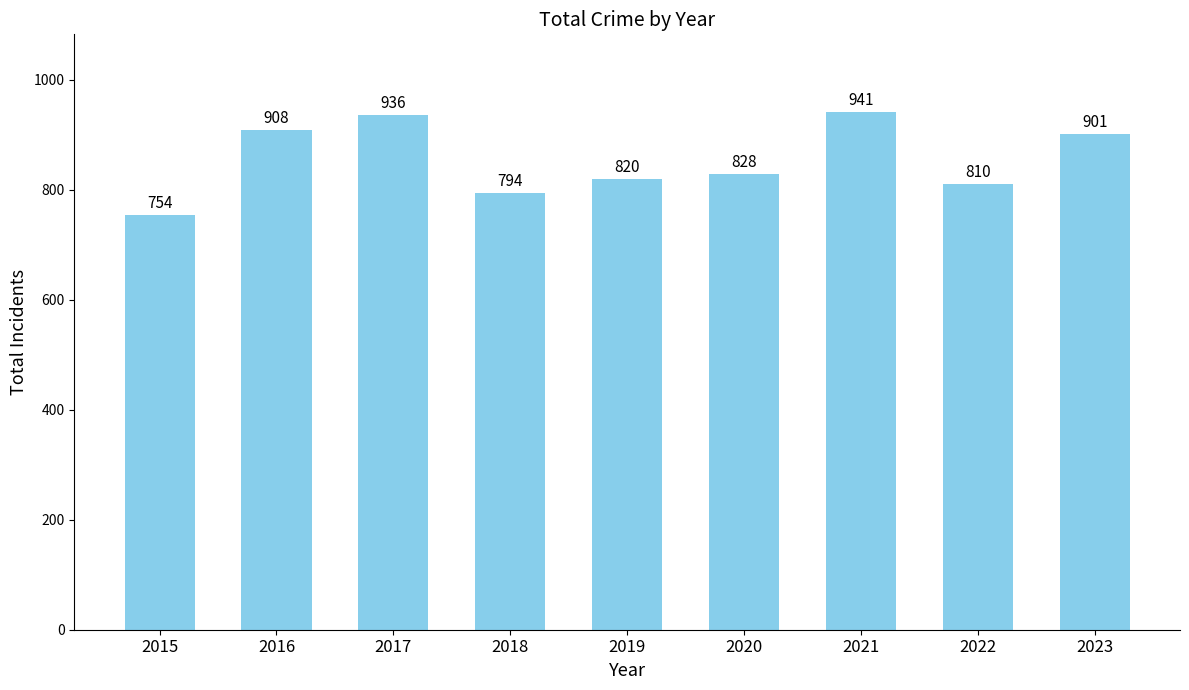

What is the minimum value shown in the chart?

754